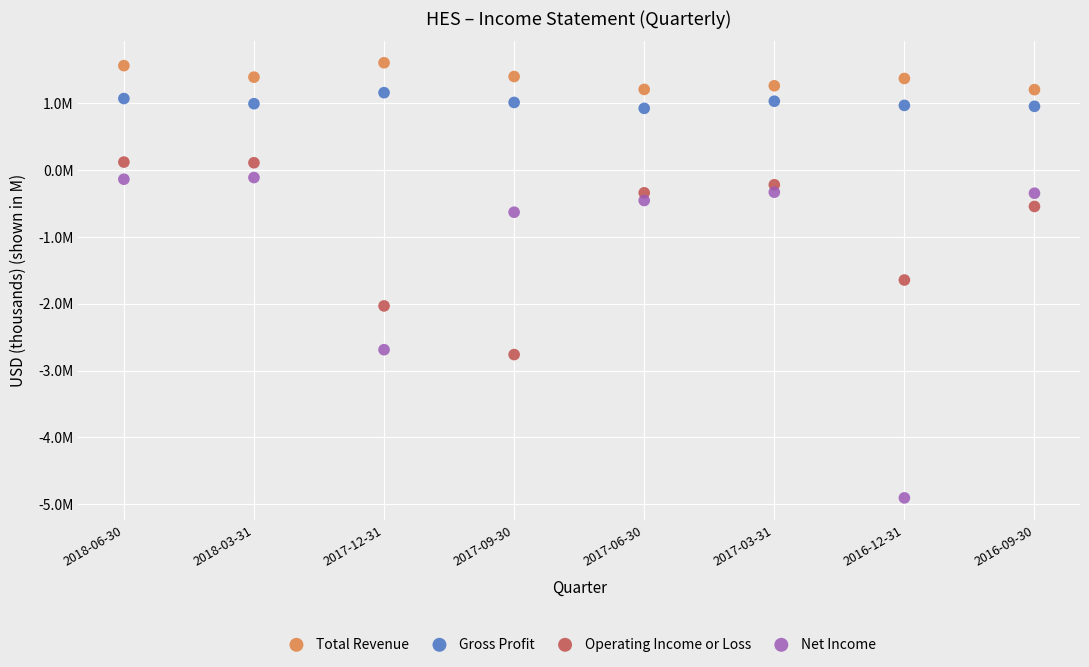

What are all the series names shown in the legend?

Total Revenue, Gross Profit, Operating Income or Loss, Net Income